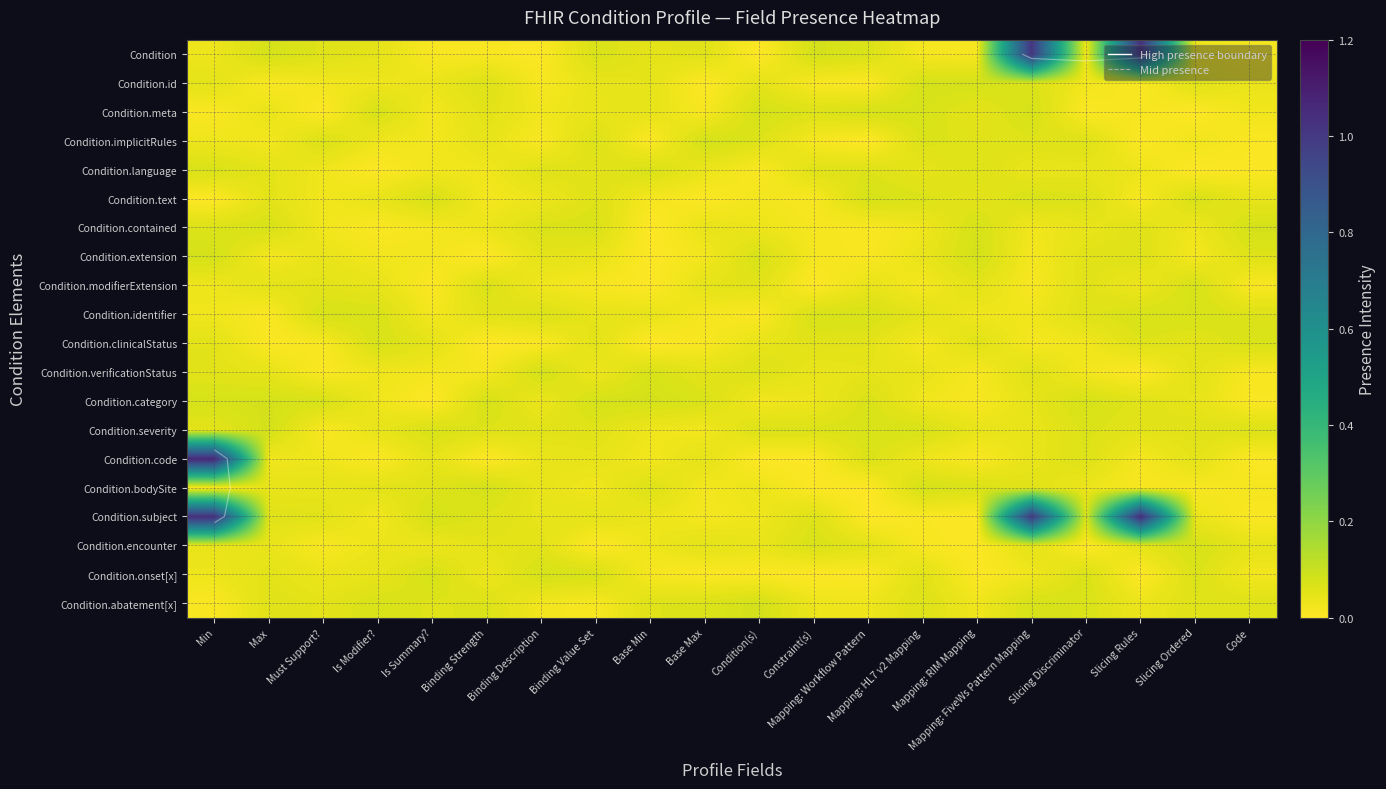

What is the sum of all Condition.text values?

0.8